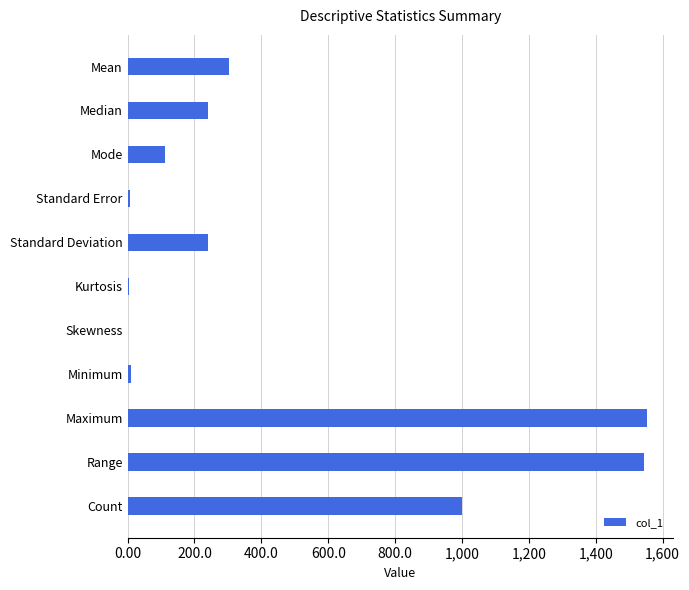

What is the greatest value displayed?

1554.0